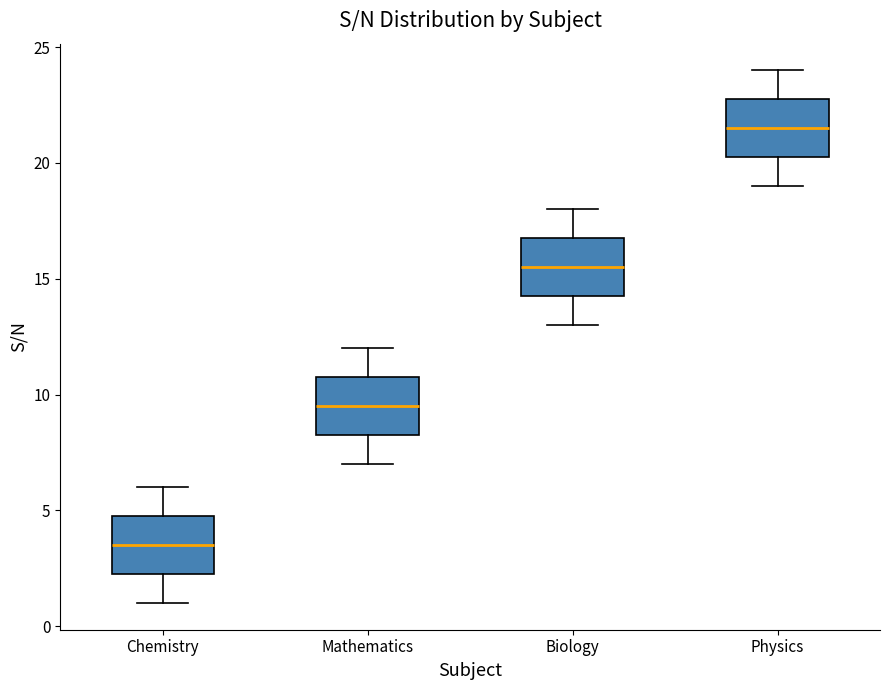

Where does the median line of the box for Biology sit on the y-axis? The values are not printed on the chart, so give them approximately, as read against the axis.

15.5